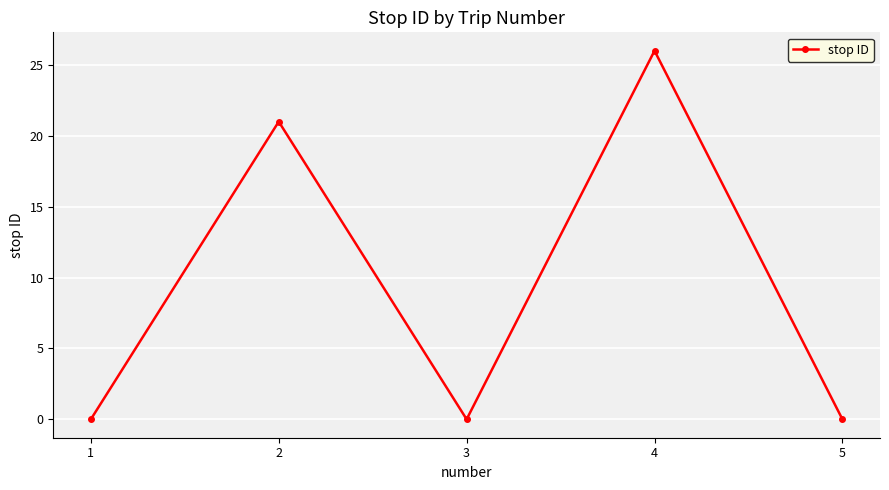

Reading left to right, extract all data points from this chart.

0	21	0	26	0